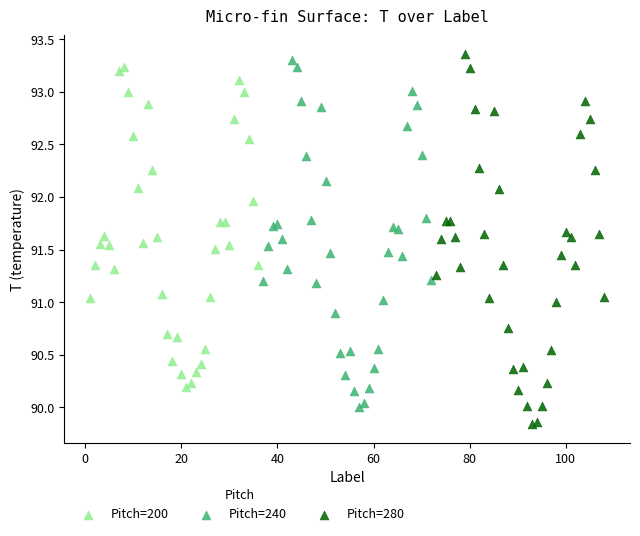

Which series contains the lowest Y value?

Pitch=280